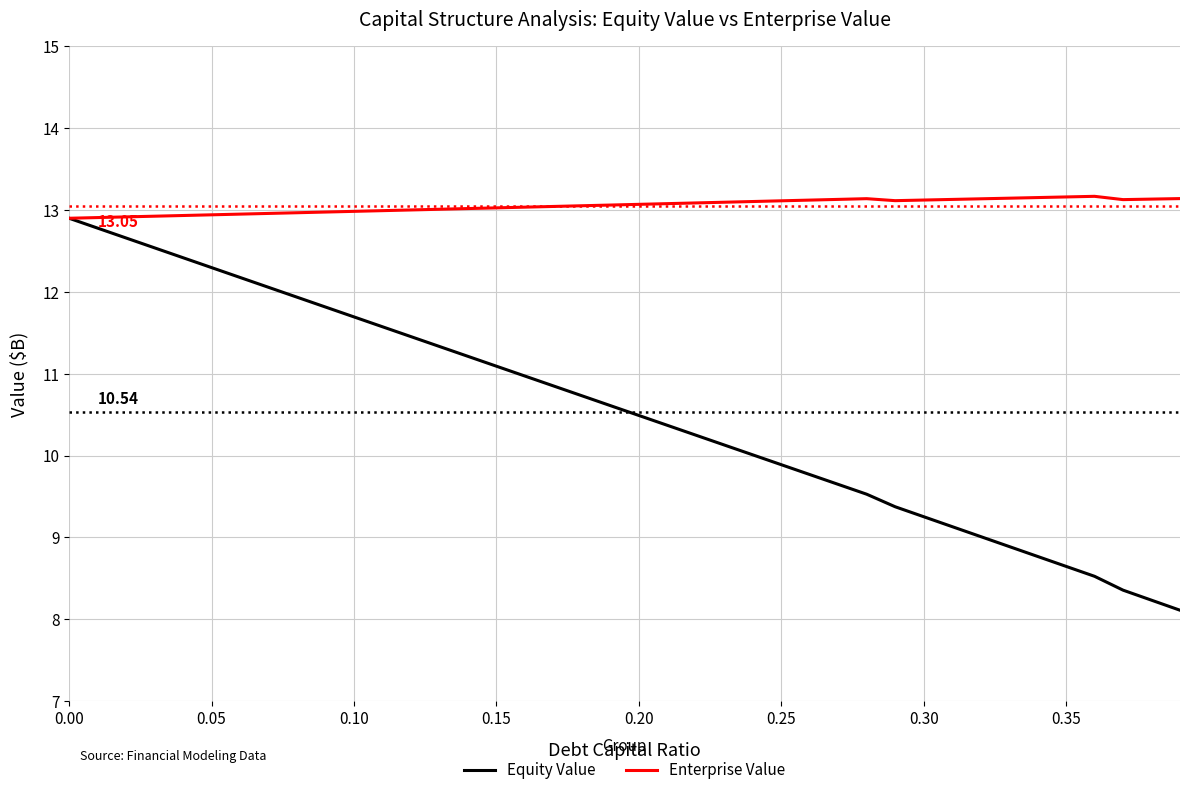

Which series has the largest range (max minus min)?

Equity Value